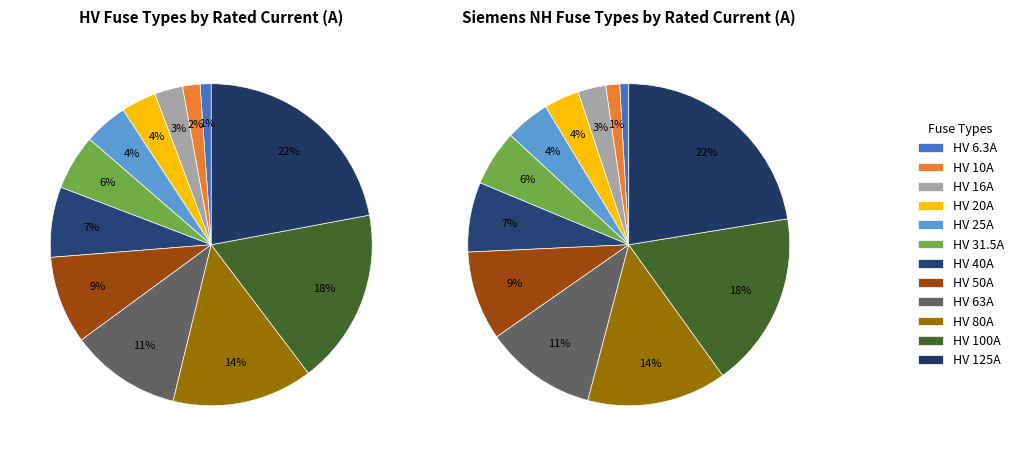

To the nearest percent, what is the combined percentage of HV 63A and HV 125A?

33%